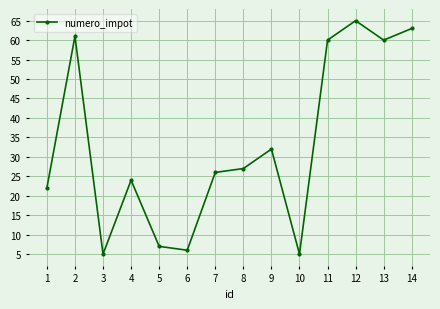

What is the value of the 2nd point from the left?

61